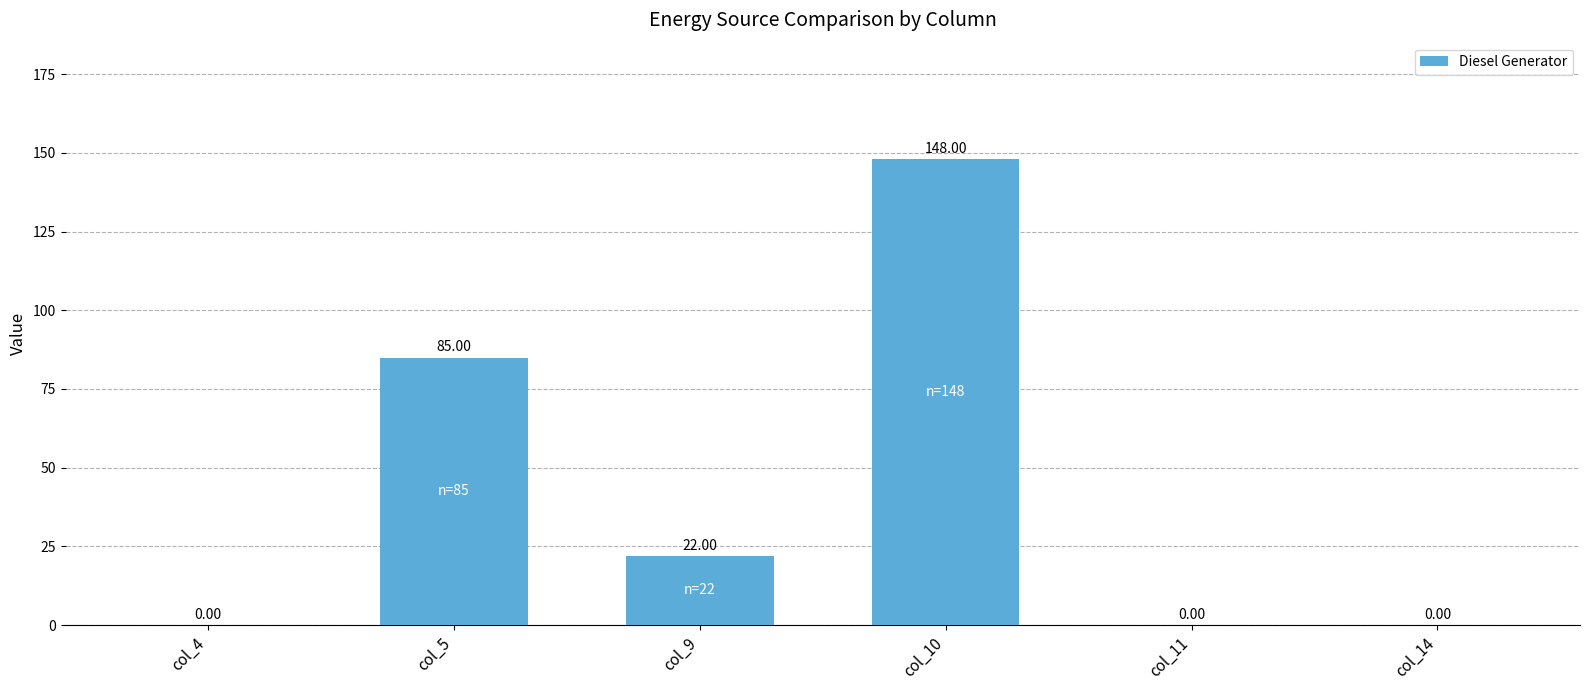

How many positive values are there?

3